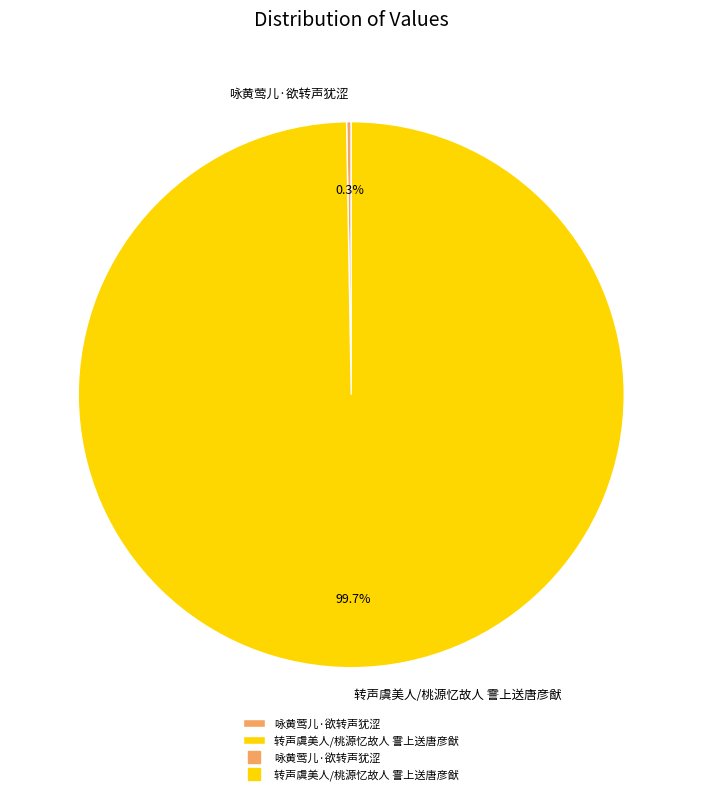

Which category has the biggest portion of the pie?

转声虞美人/桃源忆故人 霅上送唐彦猷